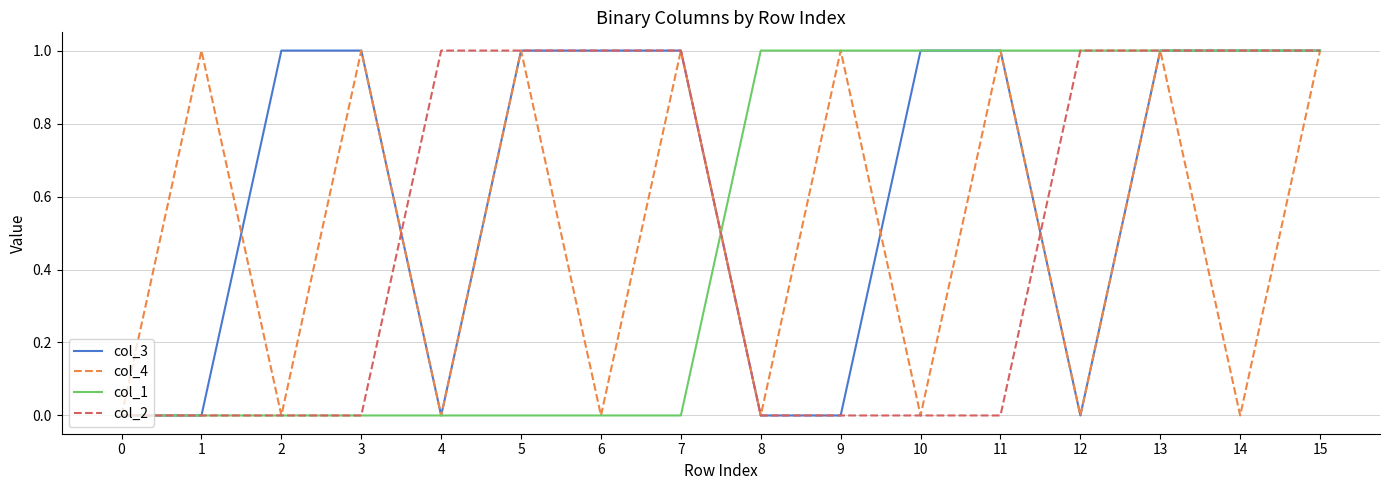

Does the chart display data point markers on the line(s)?

No